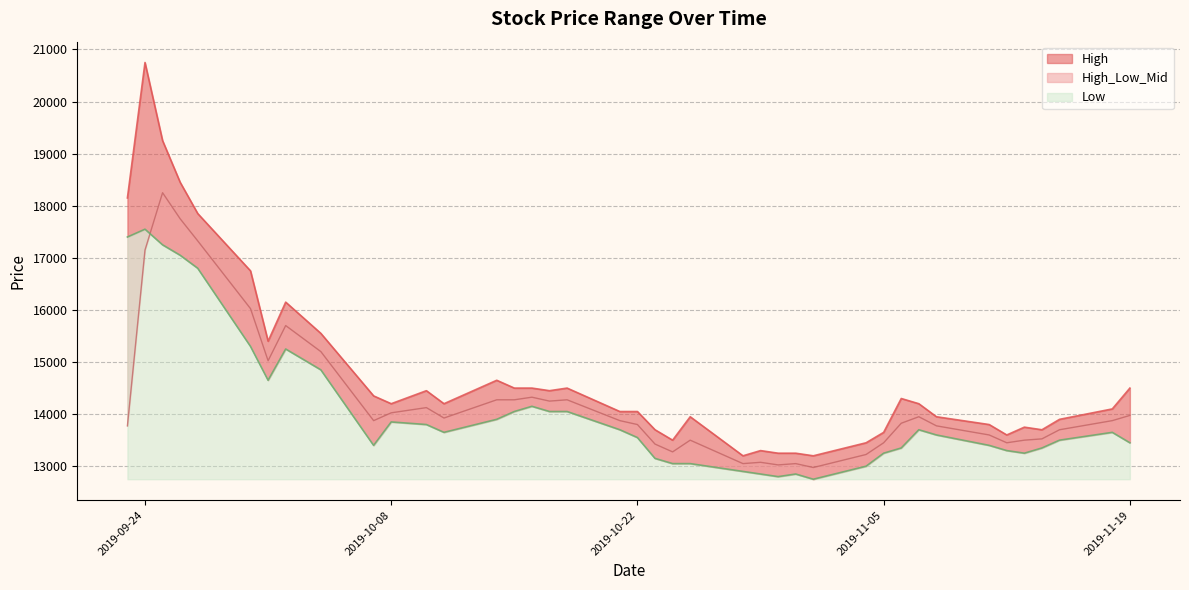

How many interior local valleys does the High series have?

9